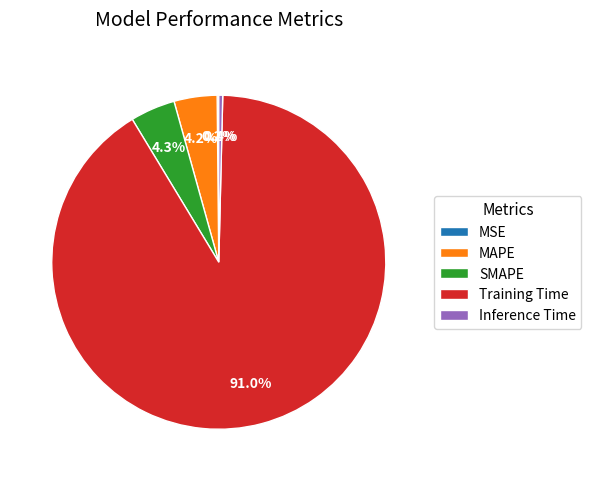

To the nearest percent, what is the average slice percentage?

20%